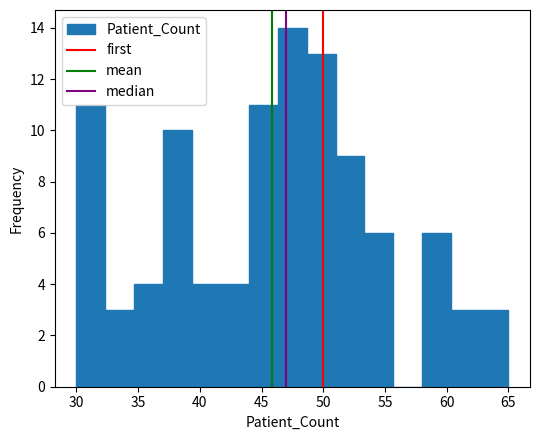

How tall is the bar that spans 46.5 to 48.5 on the x-axis? Neither the bar edges nor the heights are printed on the chart, so give them approximately, as read against the axes.

14